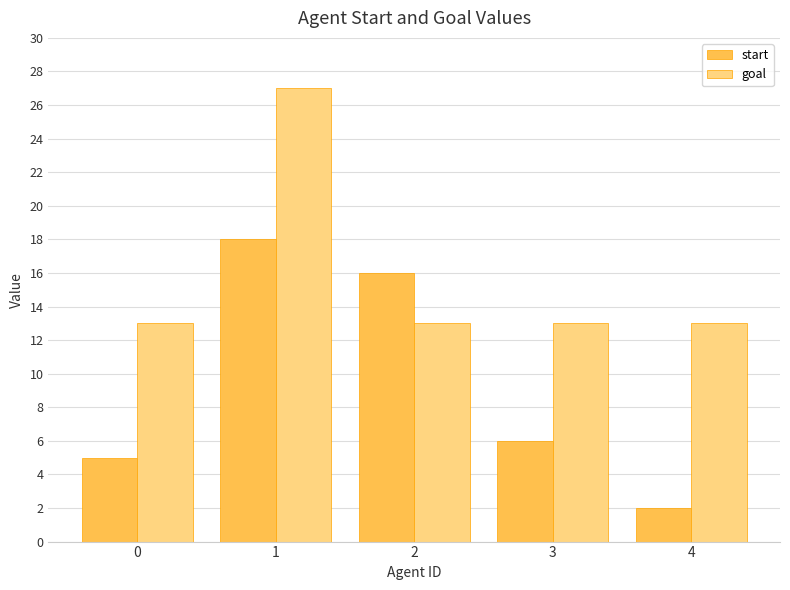

Where does the start series first go above 6?

1